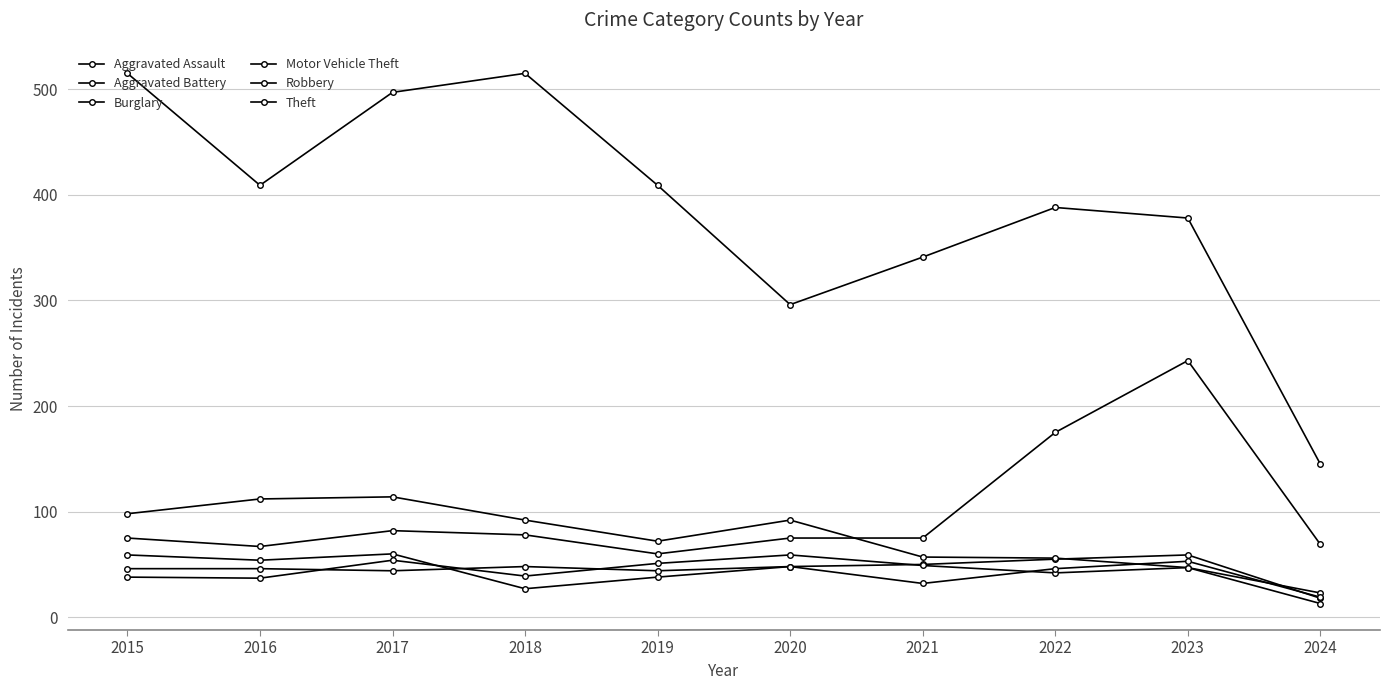

Reading left to right, list all the values displayed in this chart.

Aggravated Assault: 46	46	44	48	44	48	50	55	59	18
Aggravated Battery: 38	37	54	39	51	59	49	42	47	23
Burglary: 98	112	114	92	72	92	57	56	47	13
Motor Vehicle Theft: 75	67	82	78	60	75	75	175	243	69
Robbery: 59	54	60	27	38	48	32	46	53	19
Theft: 515	409	497	515	409	296	341	388	378	145